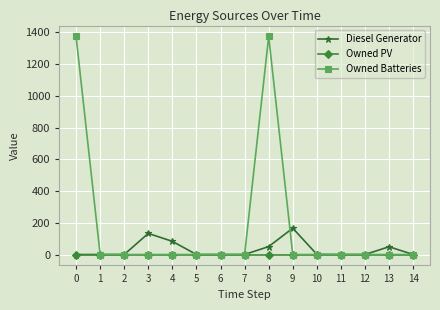

Is it true that Diesel Generator equals 108 at 11?

False